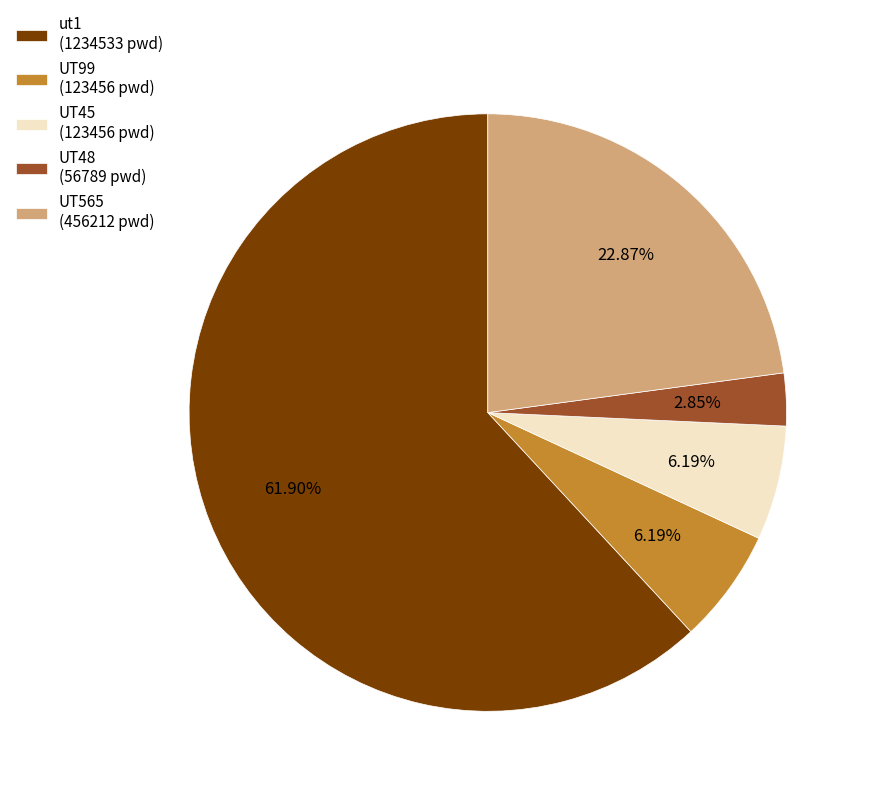

To the nearest percent, what percentage of the pie is UT99?

6%